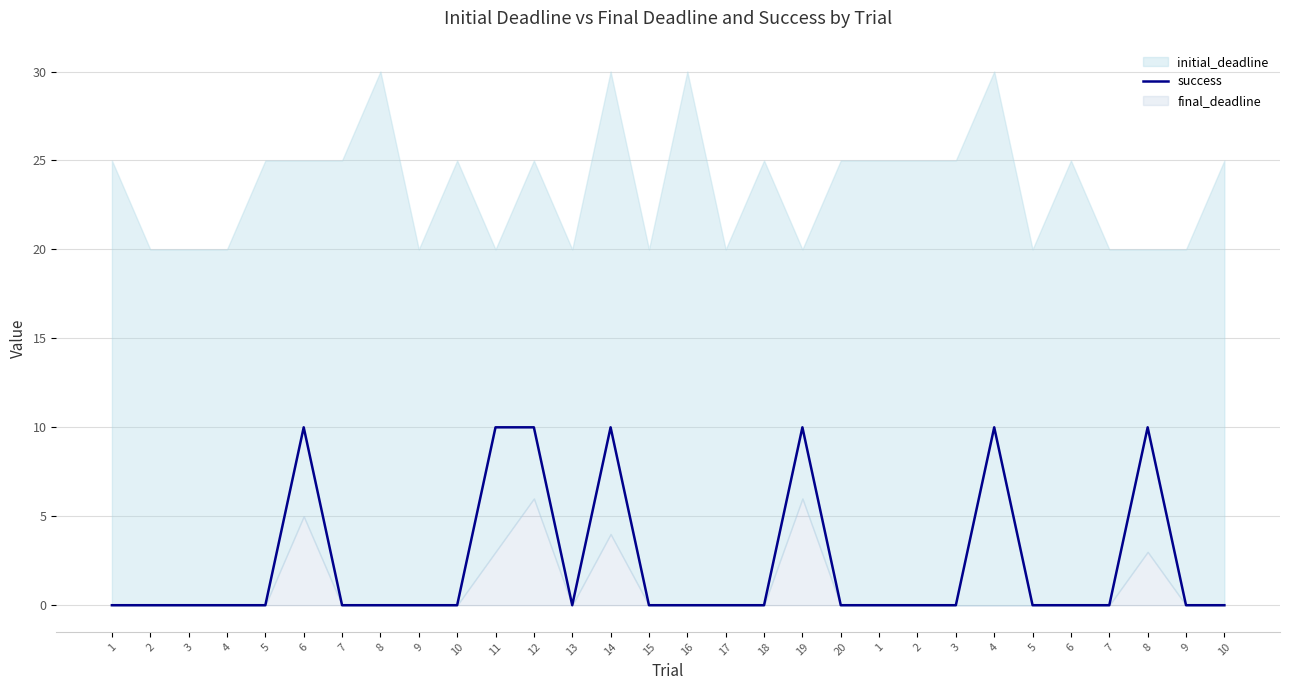

At which category does the data reach its first local valley?

13